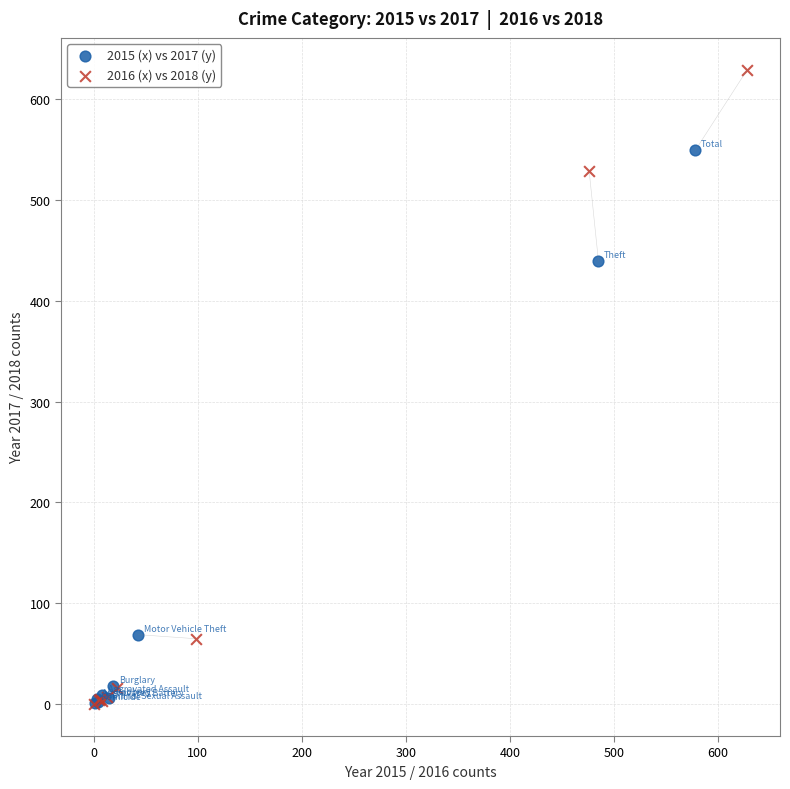

Which series reaches the maximum Y coordinate?

2016 (x) vs 2018 (y)